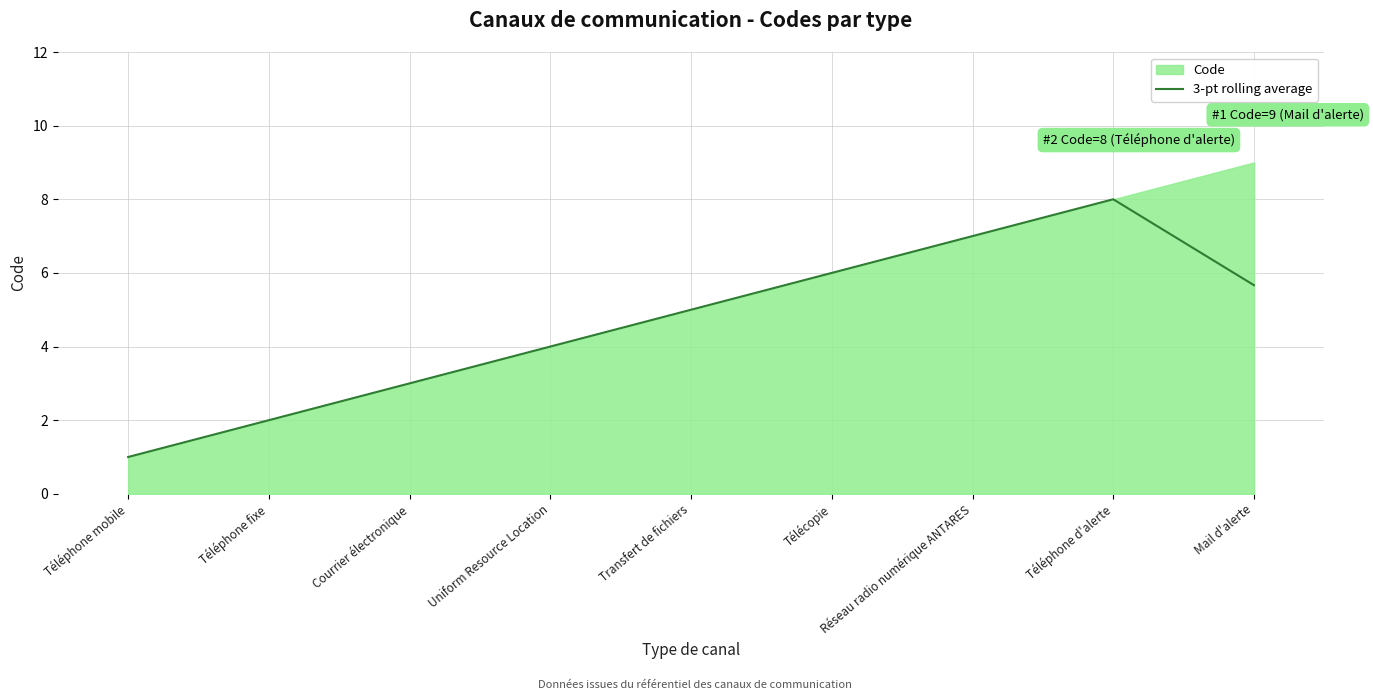

What position from the right is Téléphone fixe?

8